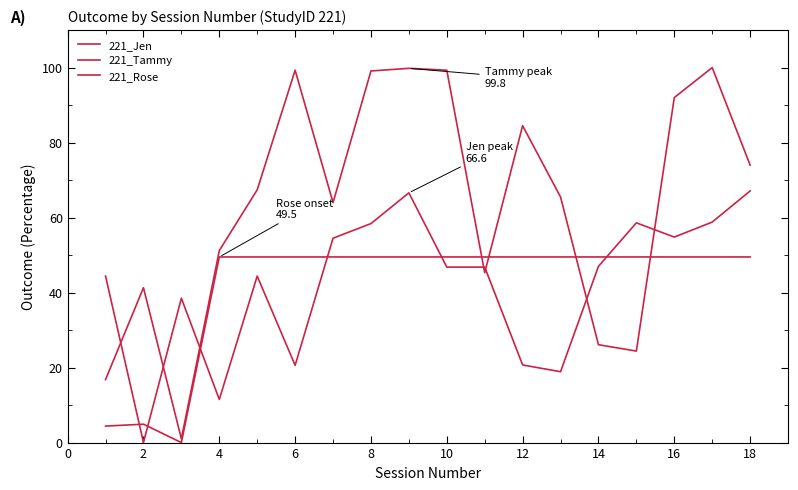

What is the average value of the 221_Rose series?

41.8